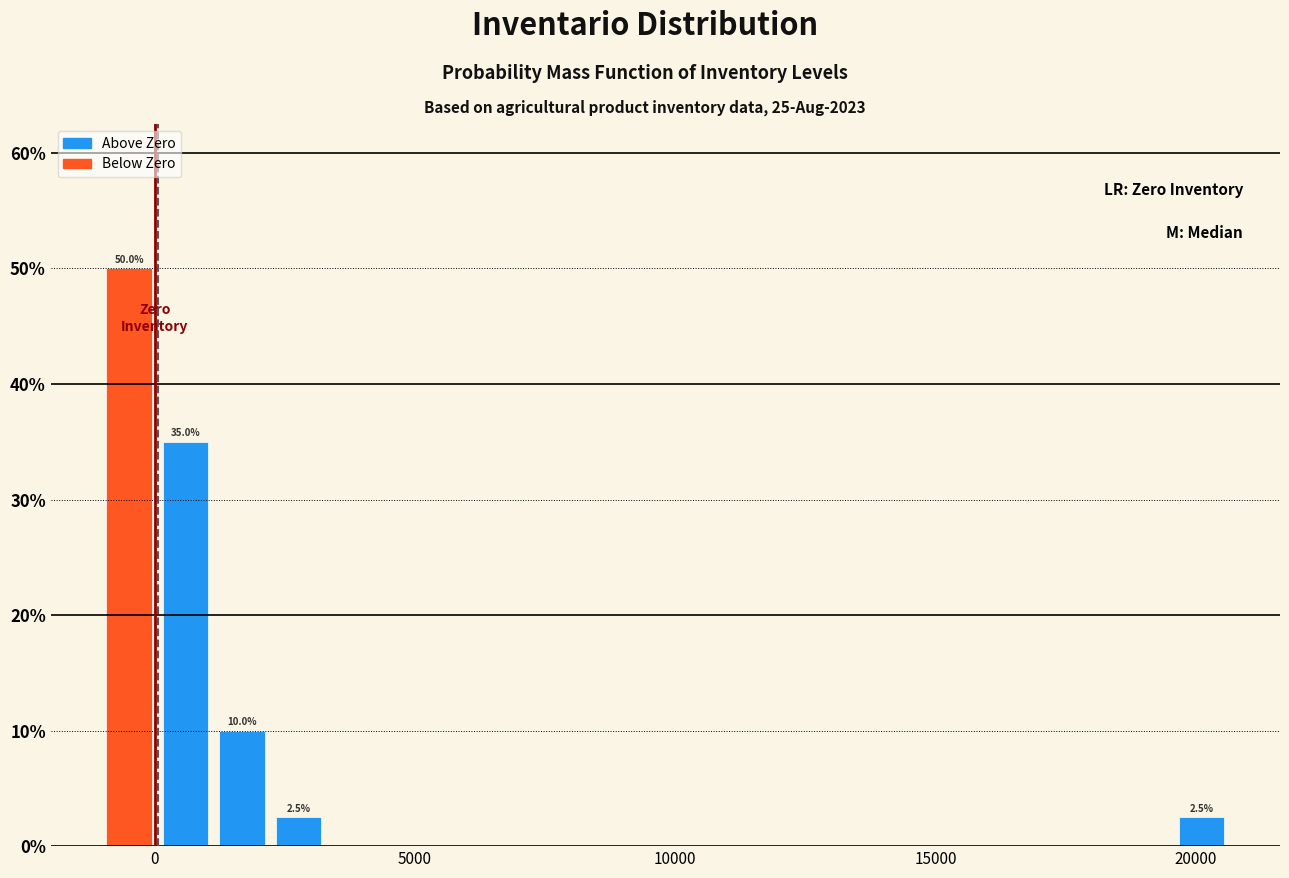

Read against the x-axis, roughly where is the centre of the tallest bar?

-500